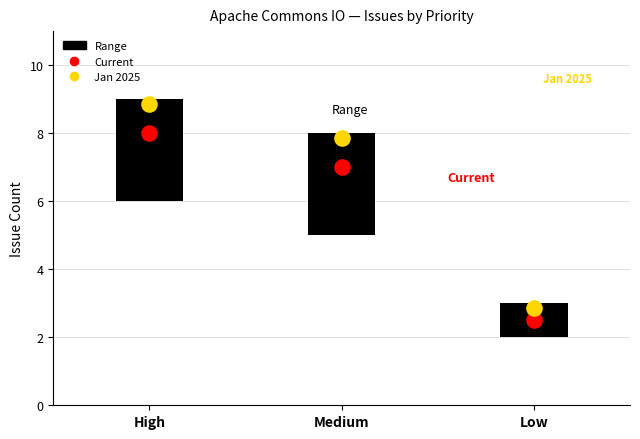

What is the ratio of the value at Low to the value at High?

0.3